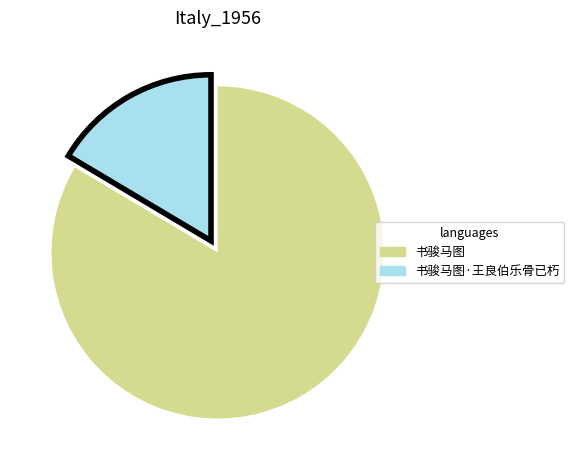

Which category has the biggest portion of the pie?

书骏马图